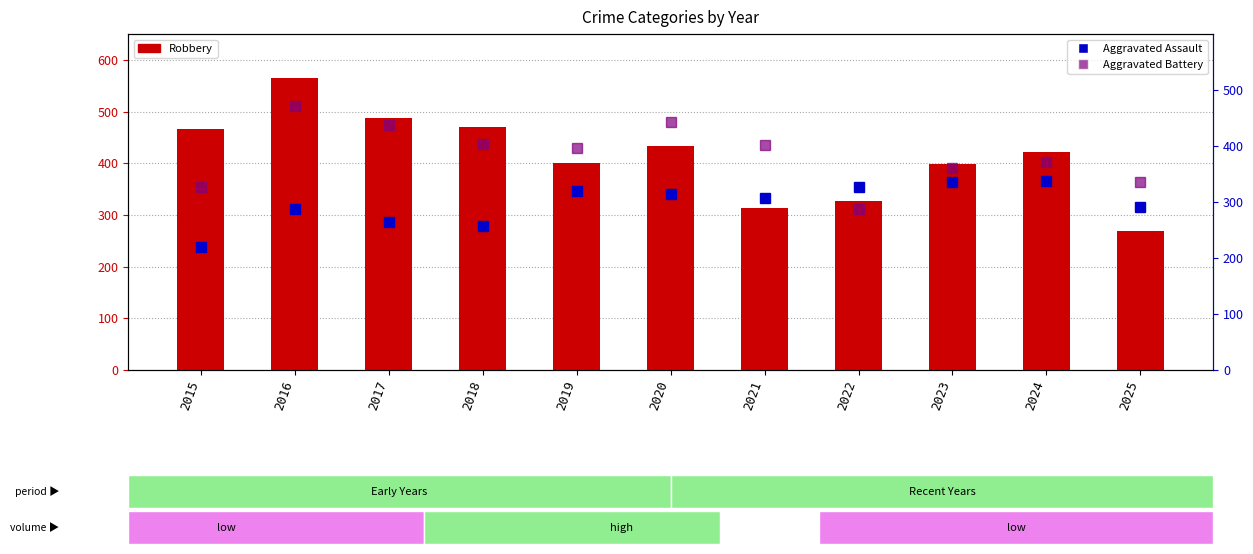

What is the minimum value for Aggravated Assault?

220